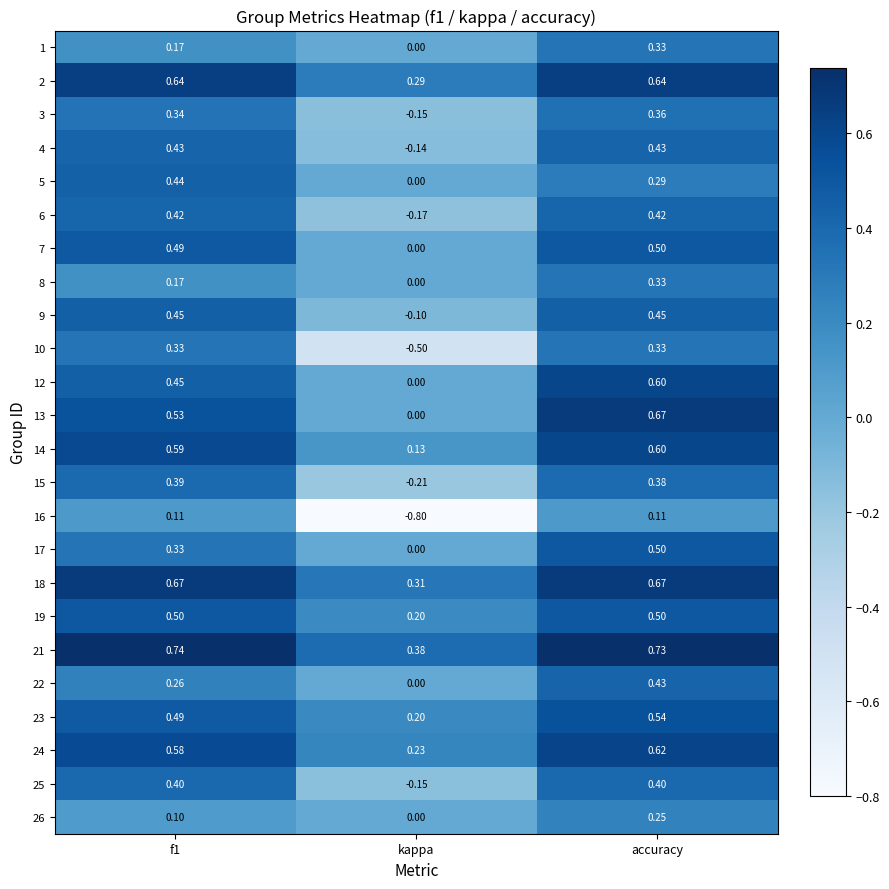

Which series changed the most between f1 and kappa?

16